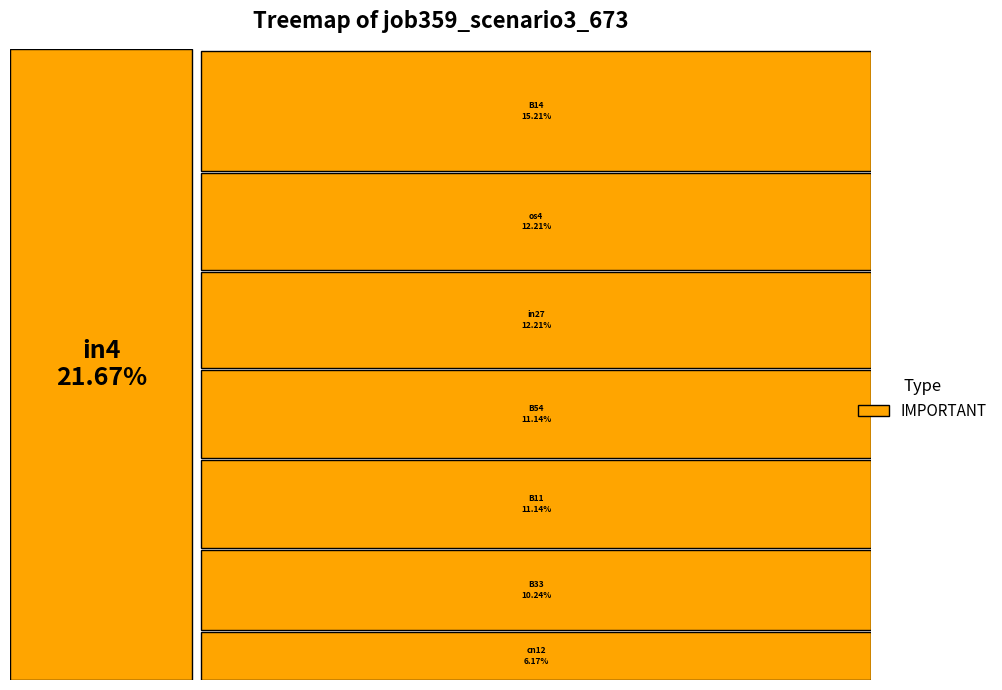

To the nearest percent, what is the difference between the largest and smallest slice percentages?

16%